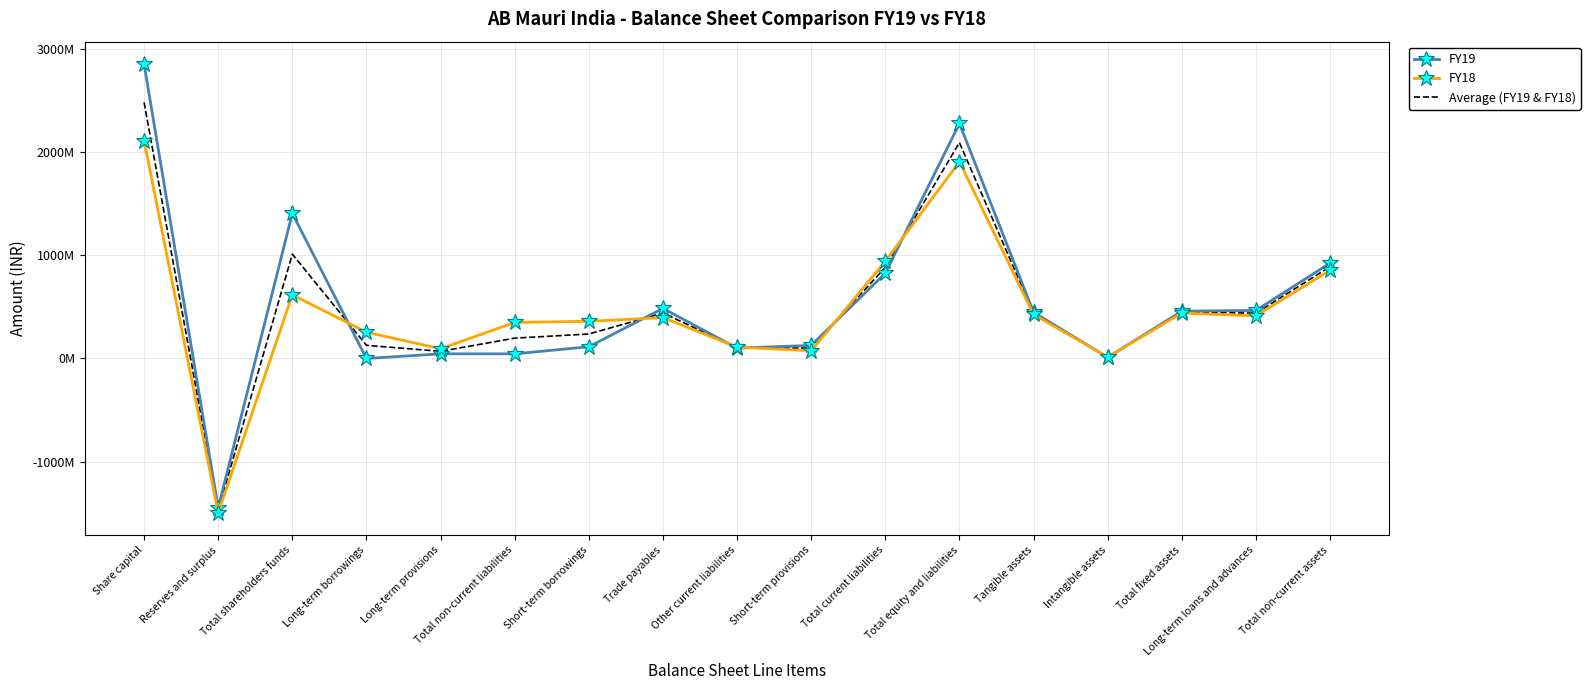

What is the difference between the highest and lowest values at Intangible assets?

2270471.0